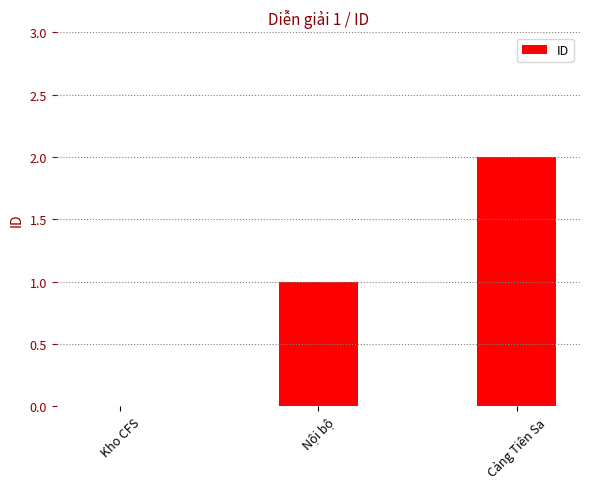

What is the ratio of the value at Cảng Tiên Sa to the value at Nội bộ?

2.0